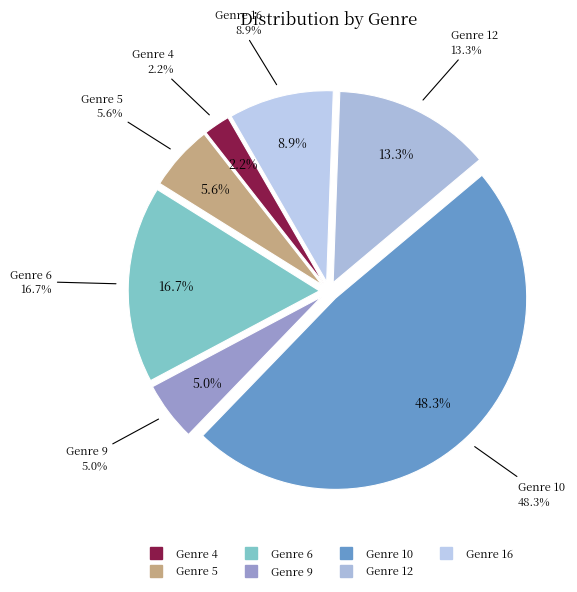

To the nearest percent, what portion does Genre 10 represent?

48%